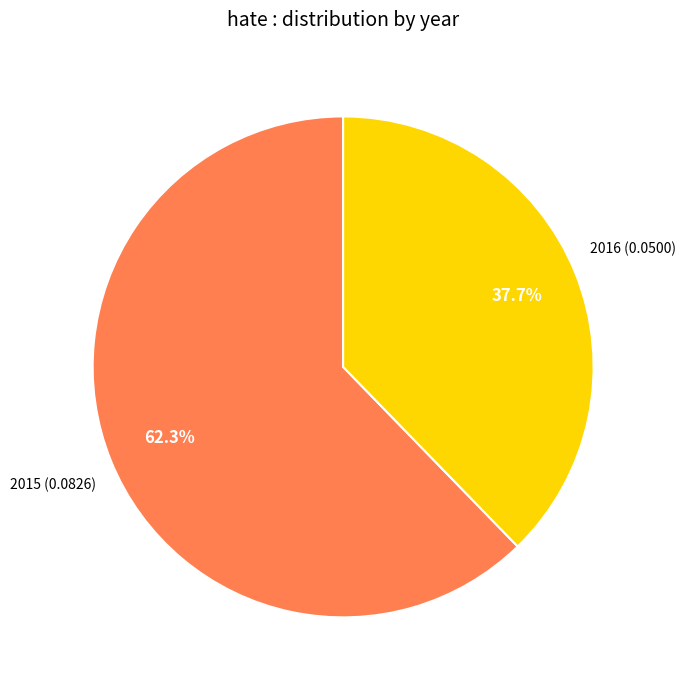

Count the number of slices in the pie.

2